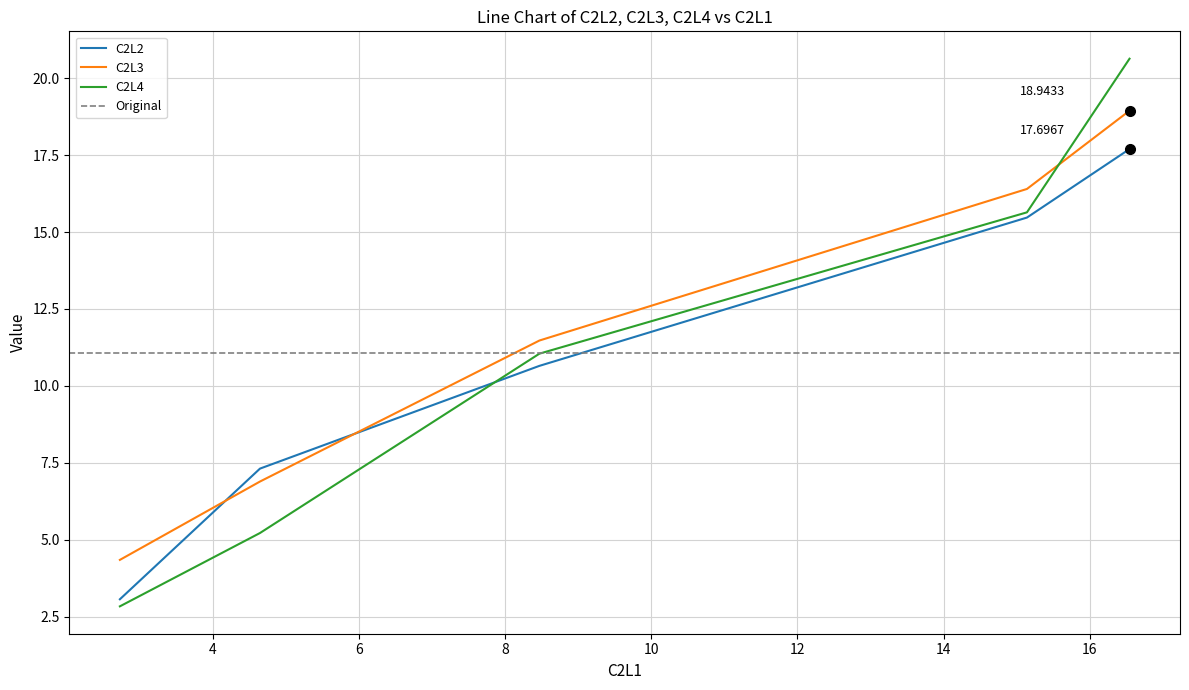

What is the difference between the second highest and minimum values in the C2L3 series?

12.1